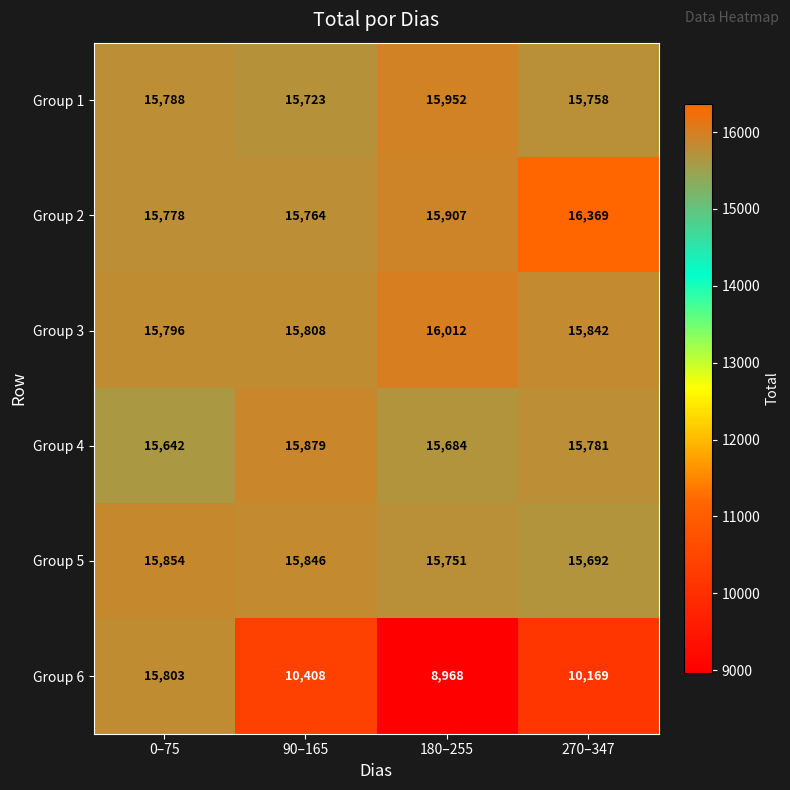

What is the spread (max minus min) of values at 90–165?

5471